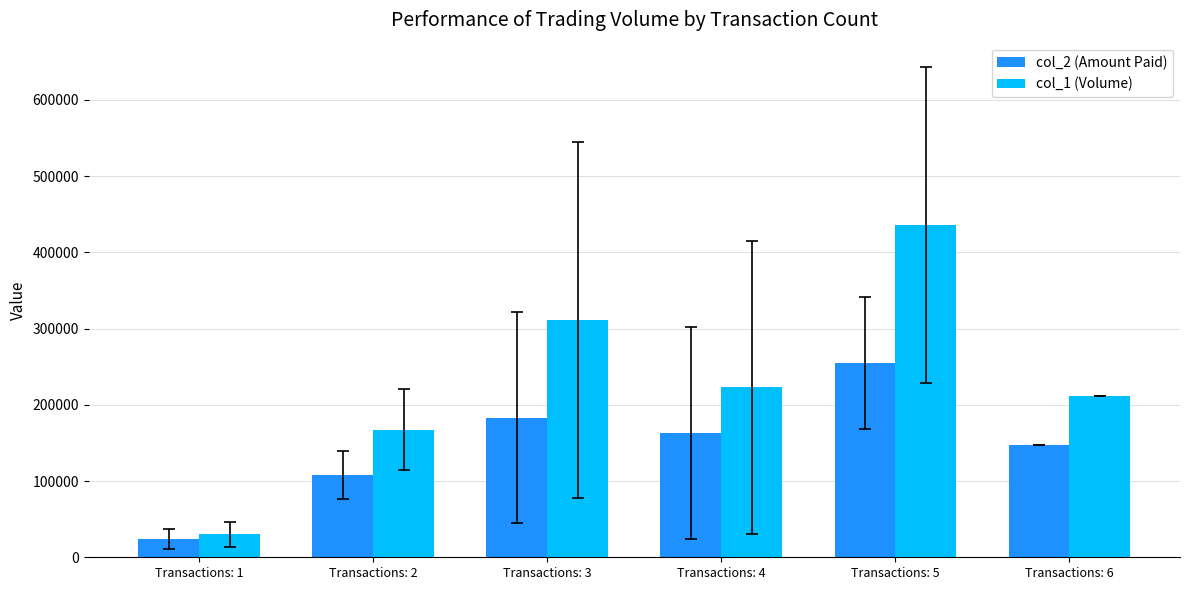

Where is col_2 (Amount Paid) nearest to the value 139572?

Transactions: 6